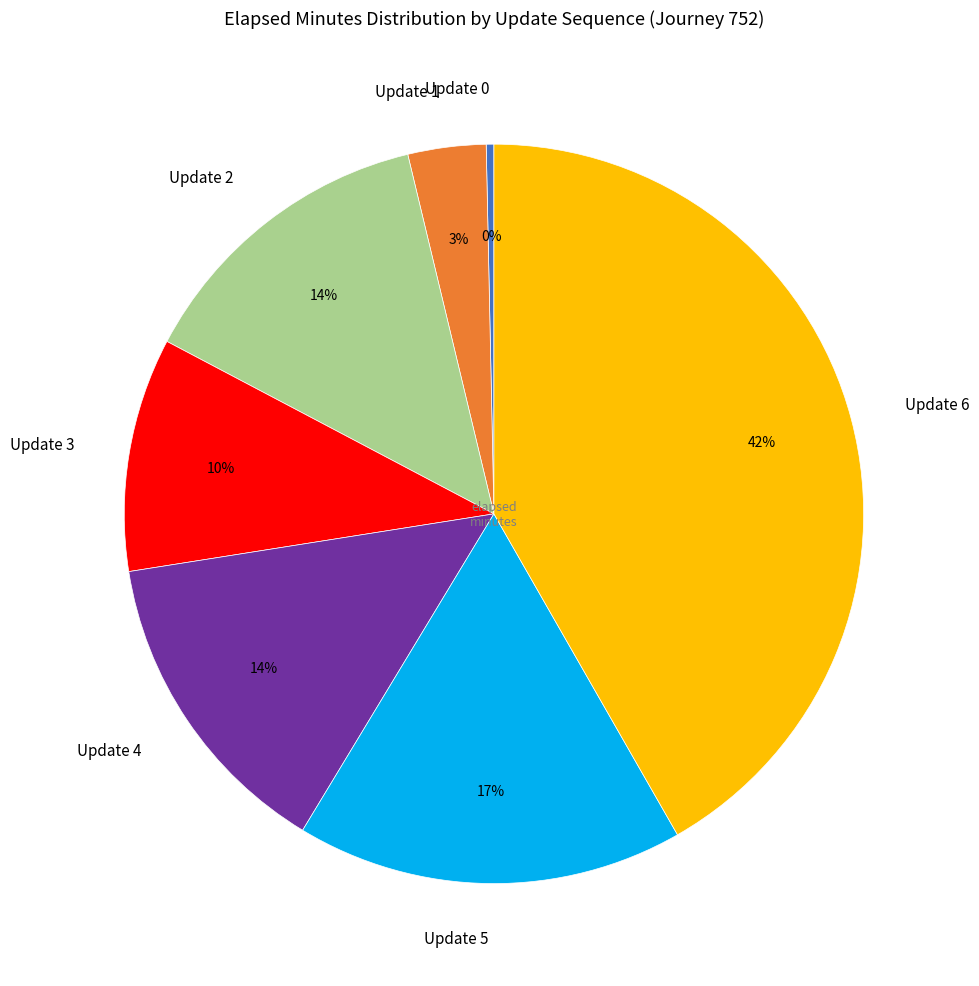

Which slice is the smallest?

Update 0